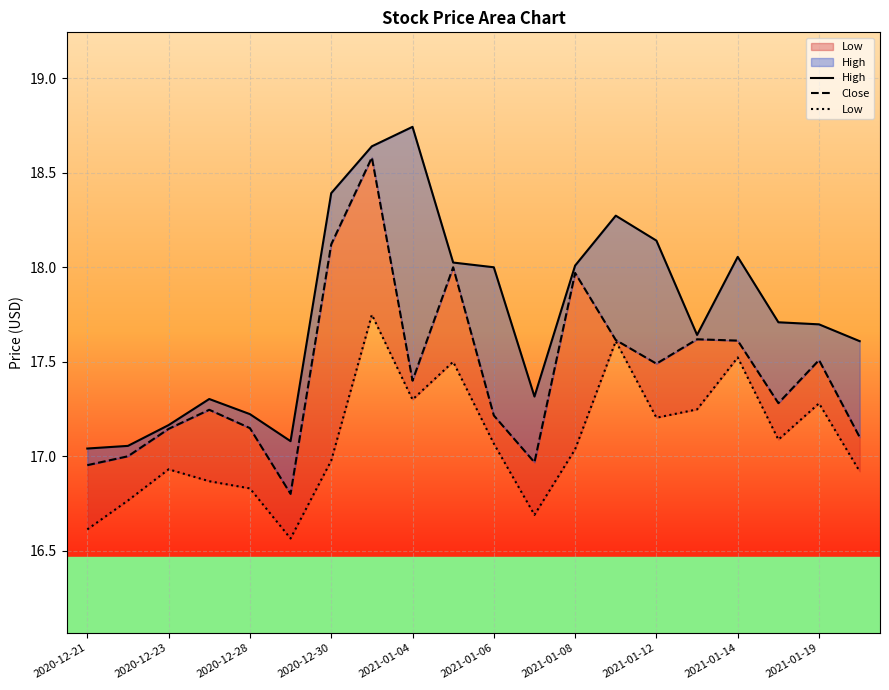

The High series shows 6.8 at 2021-01-12. True or false?

False